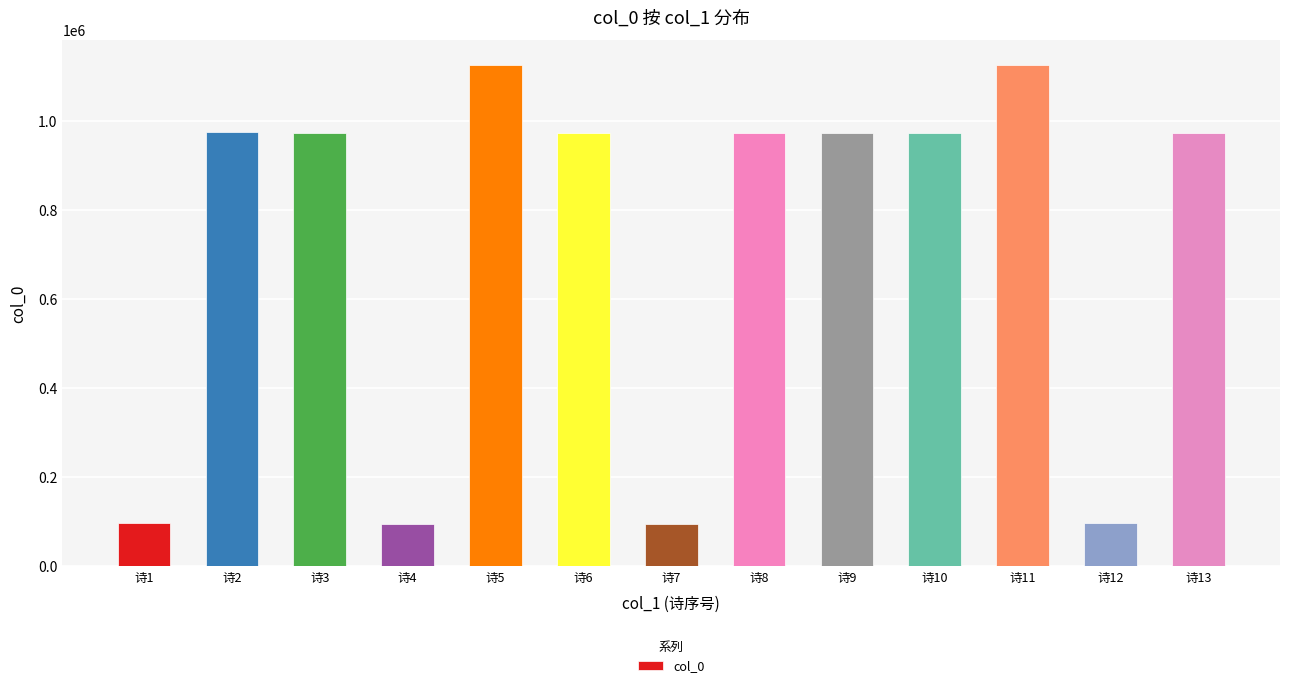

What is the smallest value displayed?

95317